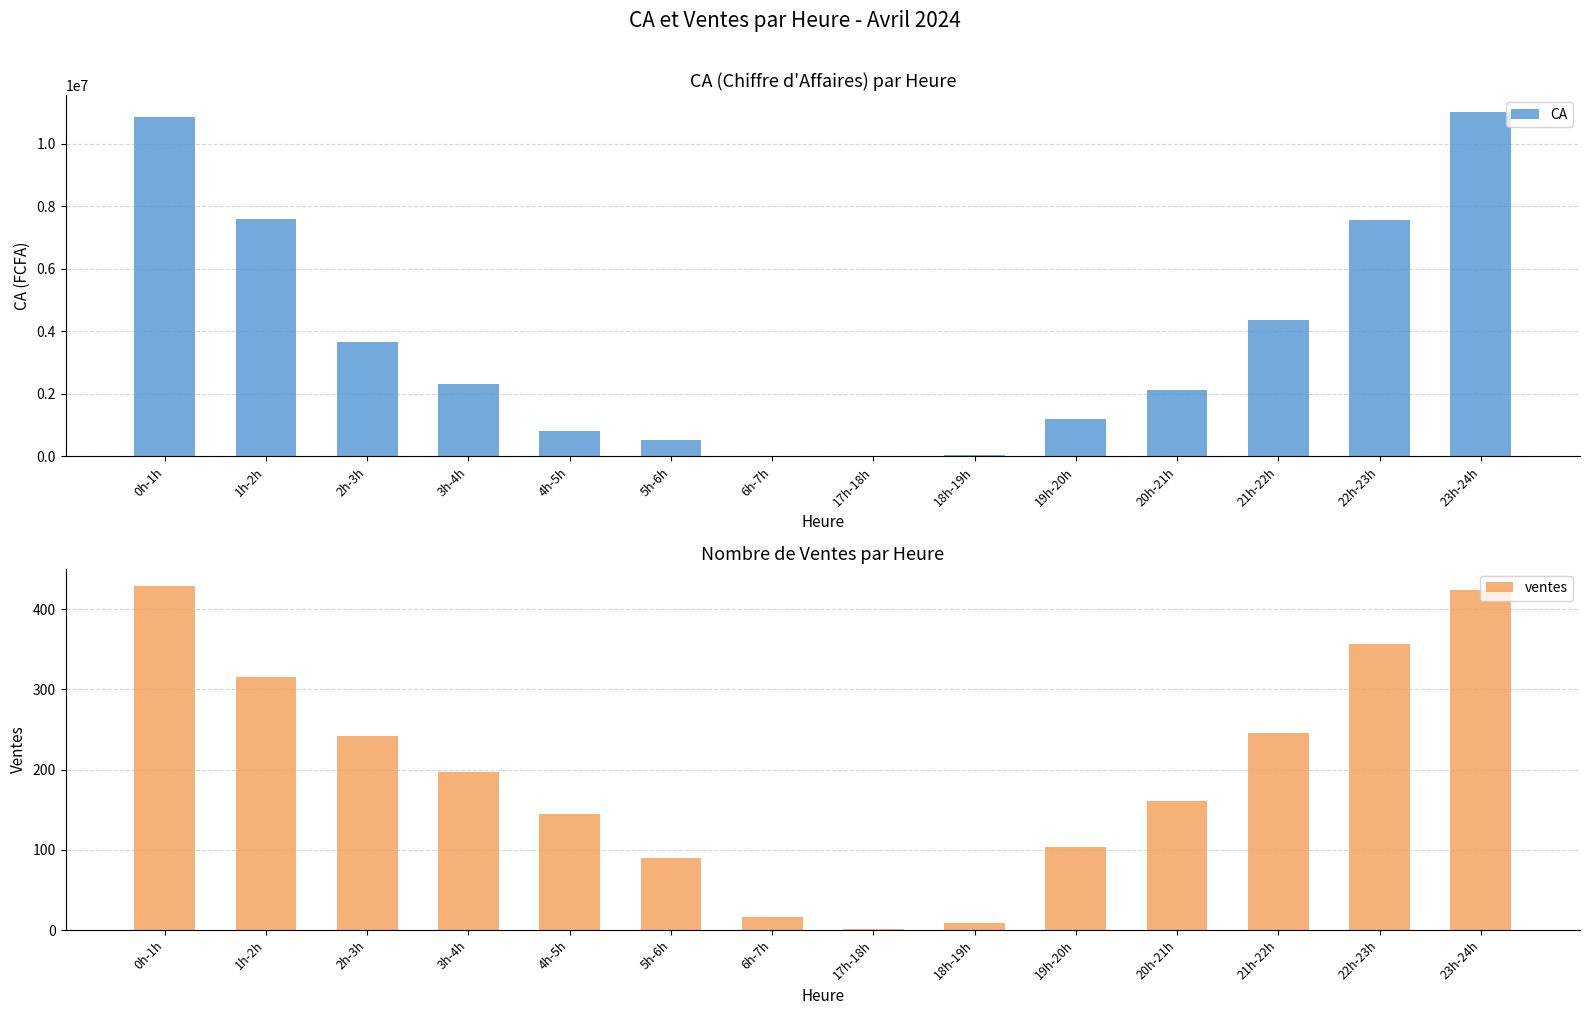

How many data points does each series have?

14